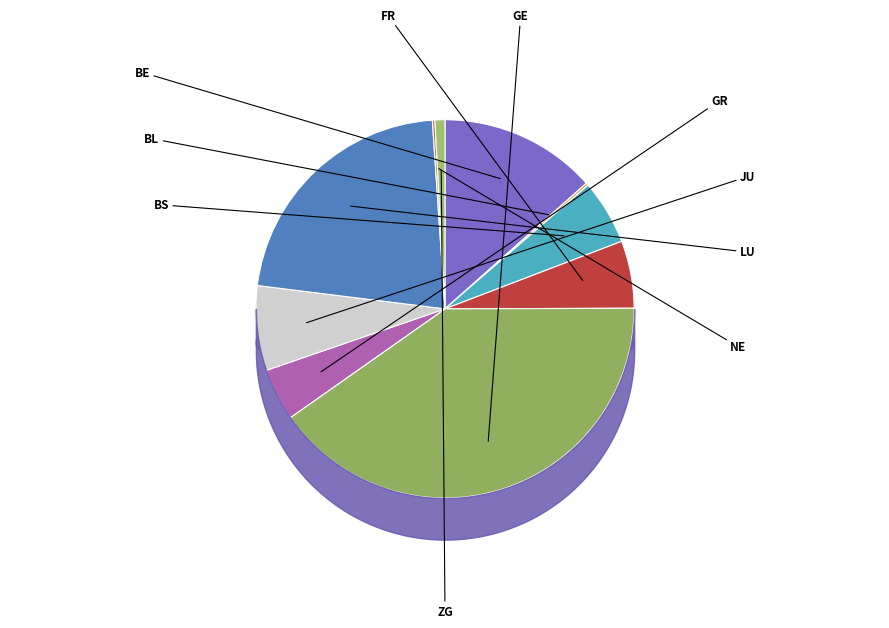

Is there a majority slice in this chart?

No